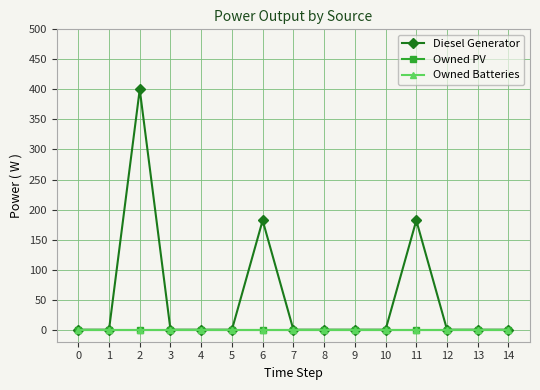

True or false: Owned Batteries and Diesel Generator intersect in this chart.

False